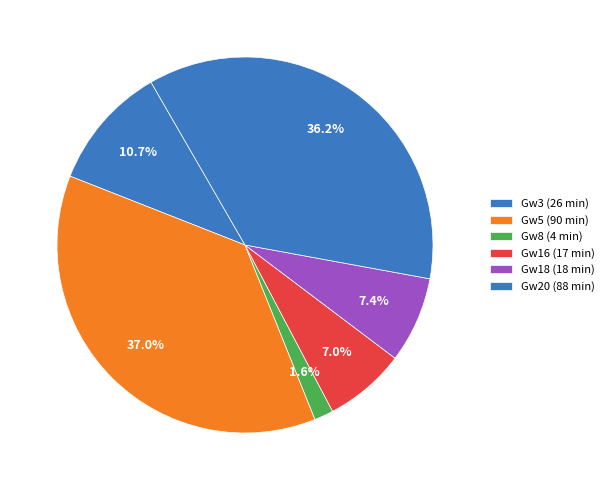

How many slices are in this pie chart?

6